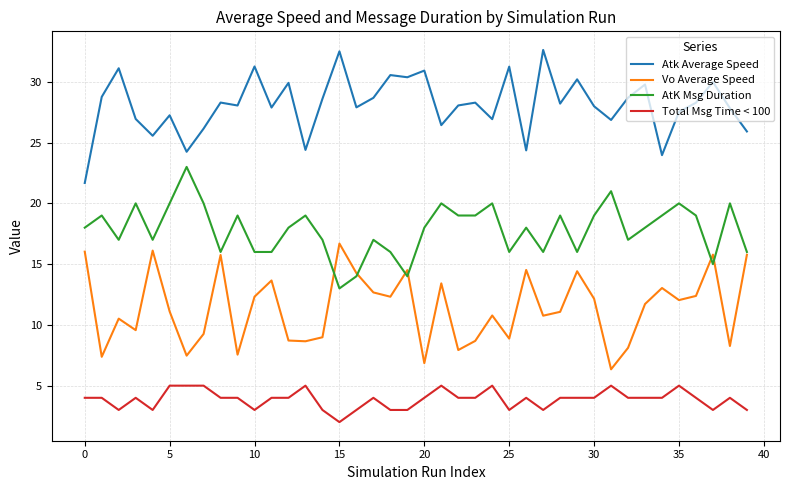

Which series has the largest total across all categories?

Atk Average Speed